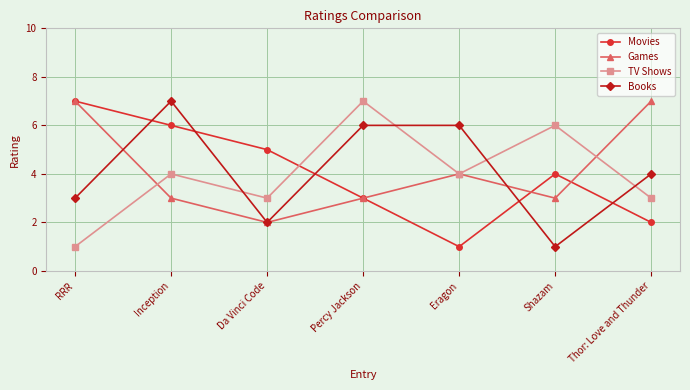

Where do TV Shows and Books first cross each other?

Inception and Da Vinci Code